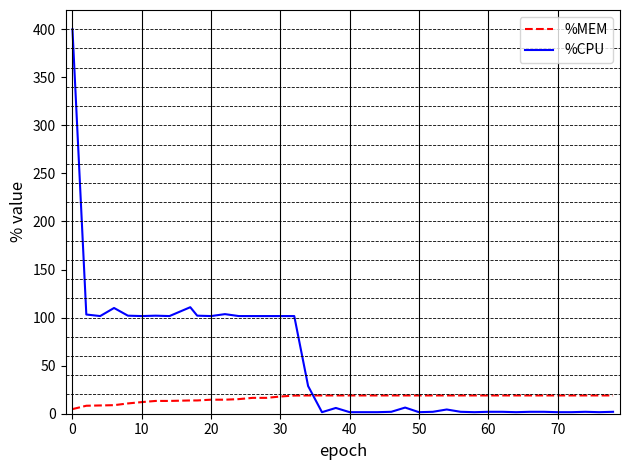

How many times do %CPU and %MEM cross each other?

1